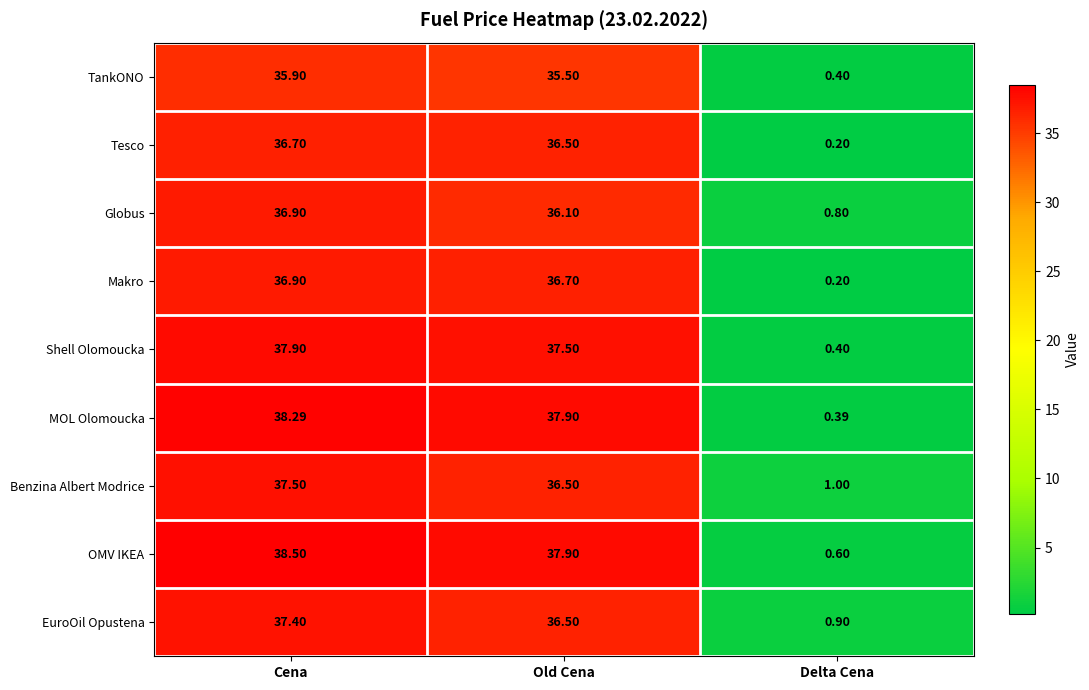

Where does the TankONO series first go above 35?

Cena